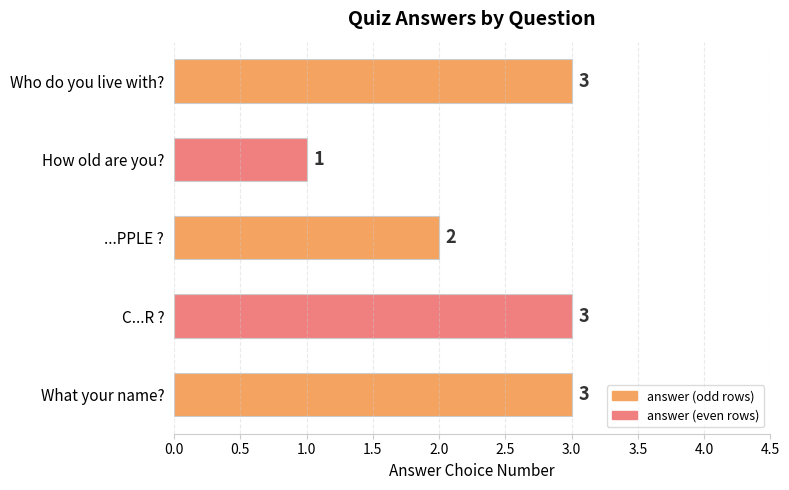

How many values are between 2 and 3?

4